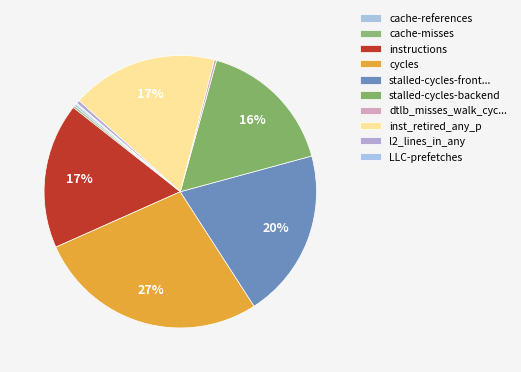

To the nearest percent, what is the difference between the cache-misses and stalled-cycles-backend slice percentages?

16%